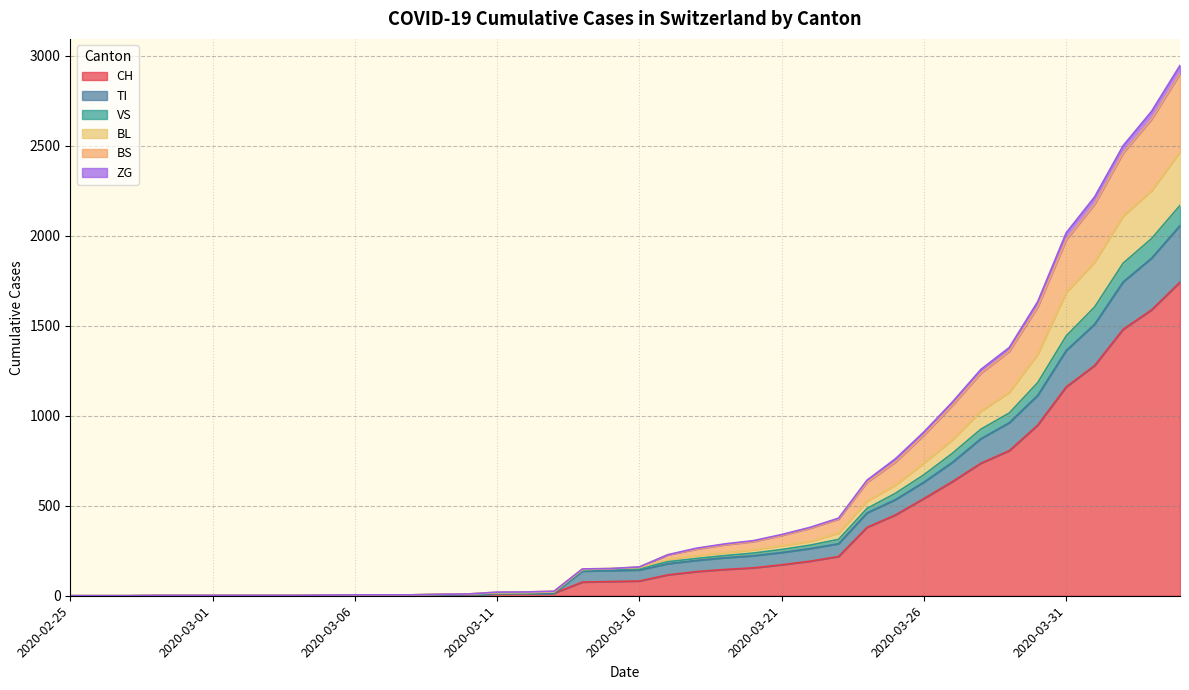

What is the maximum value for CH?

1742